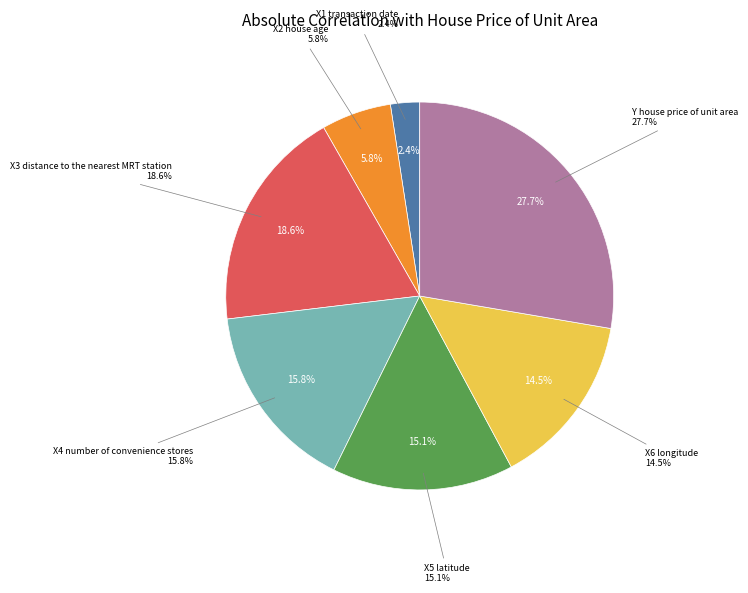

Is there a majority slice in this chart?

No